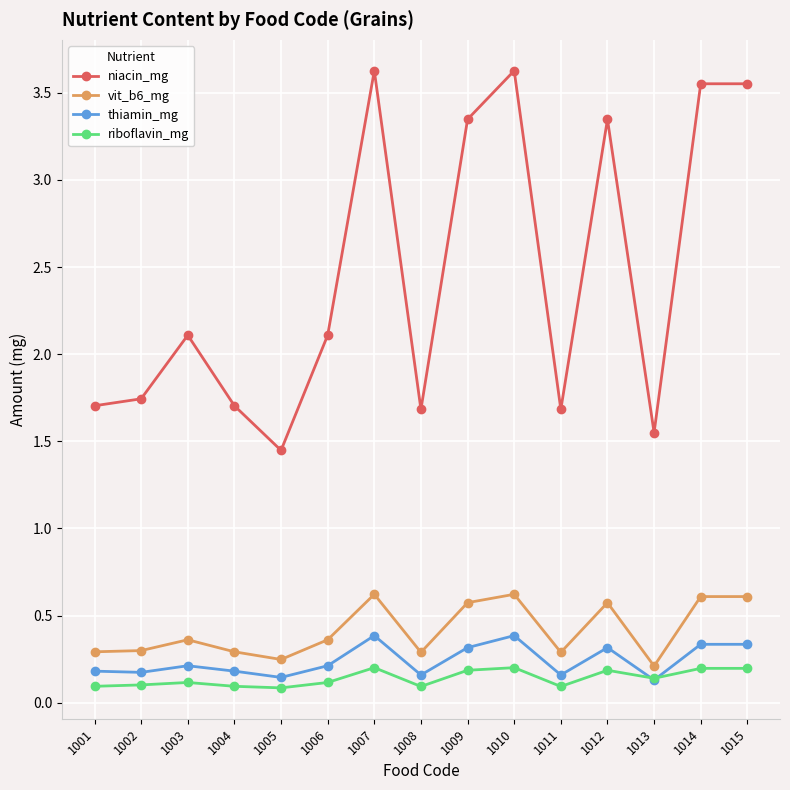

What is the difference between the maximum and minimum values in the thiamin_mg series?

0.3